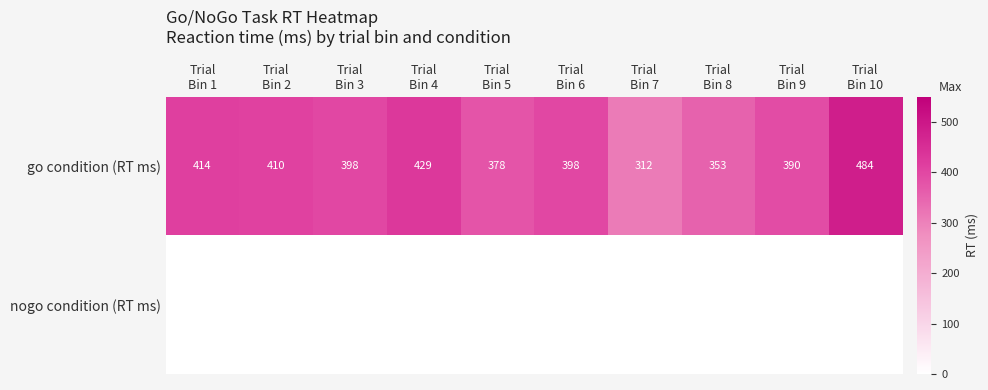

What is the average value of the go condition (RT ms) series?

397